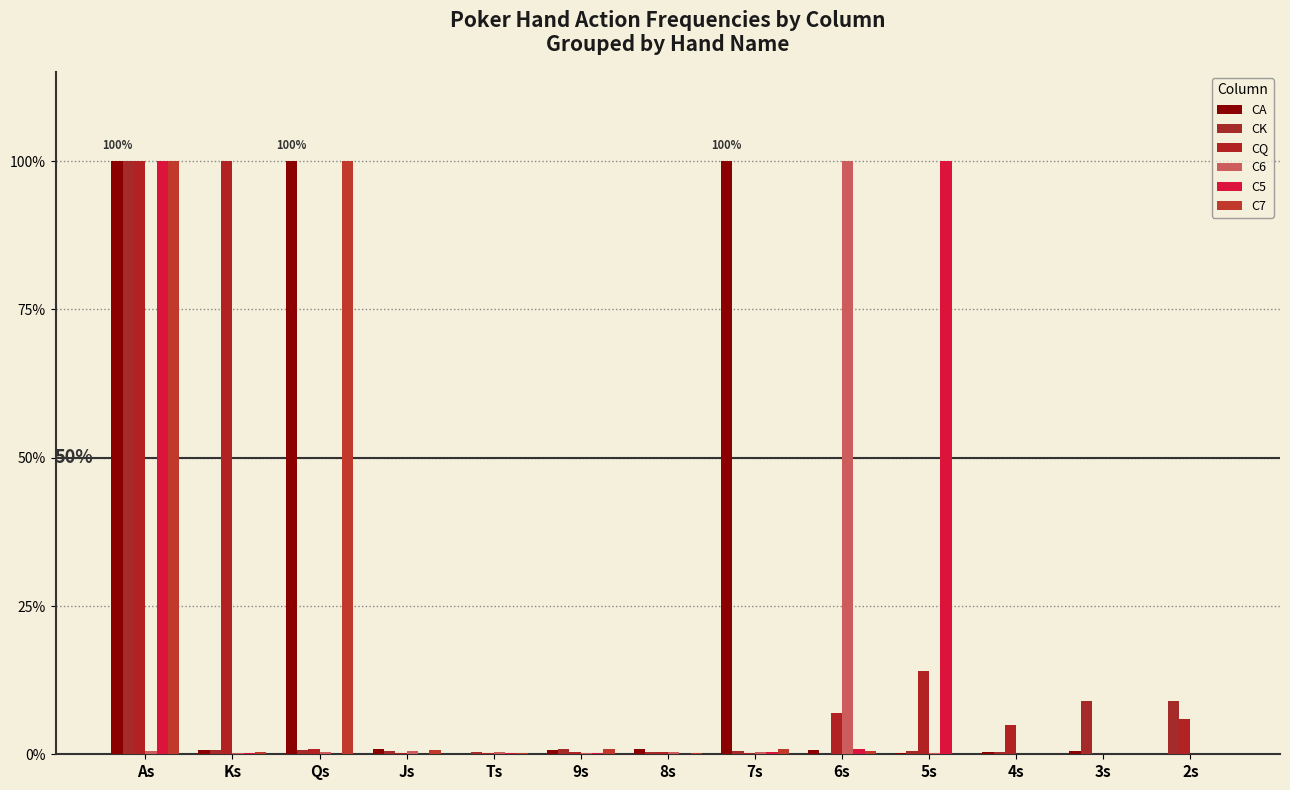

At how many categories does at least one series exceed 55?

6